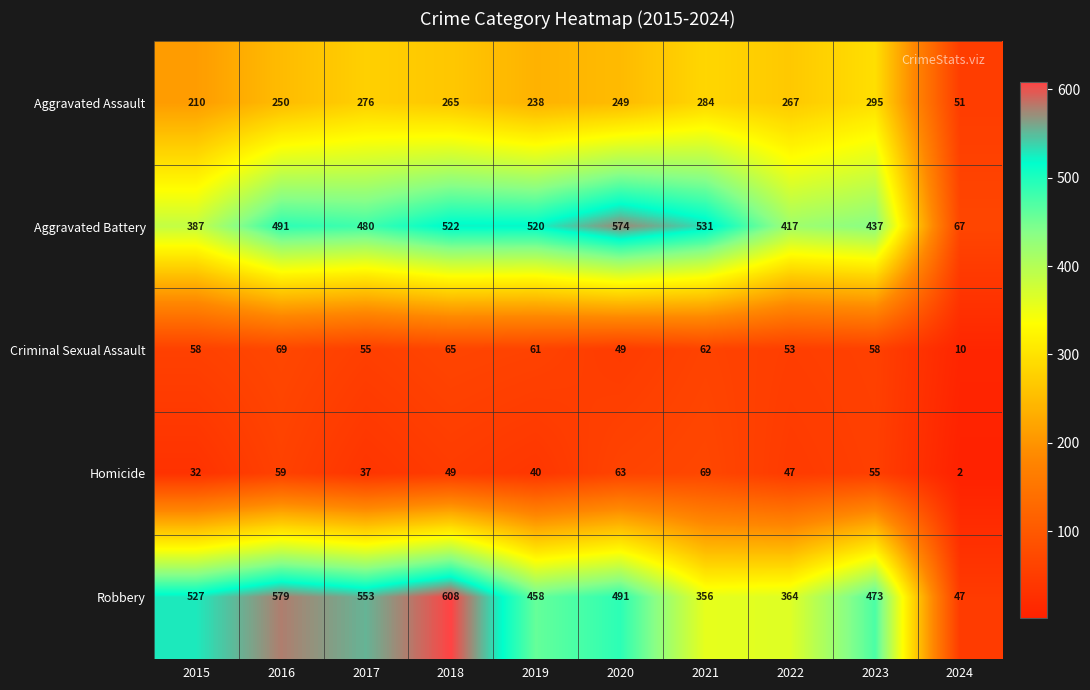

What is the sum of the Aggravated Battery values at 2020 and 2016?

1065